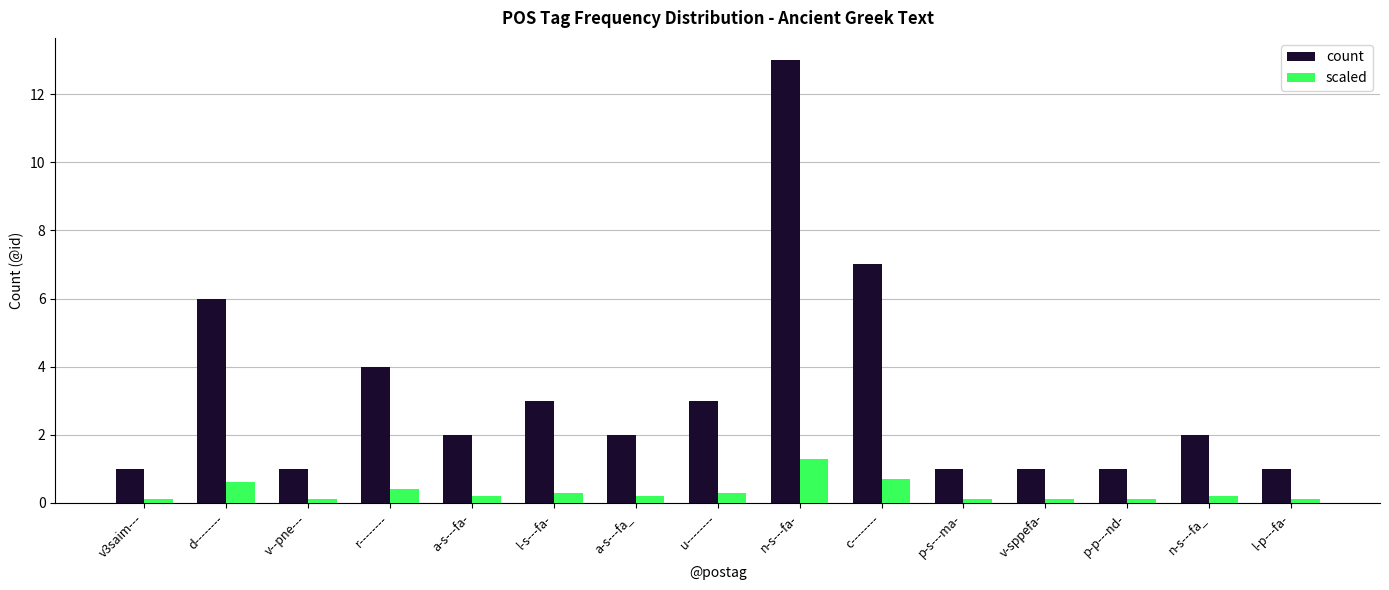

Is the value of scaled at v-sppefa- greater than the value of count at l-s---fa-?

No